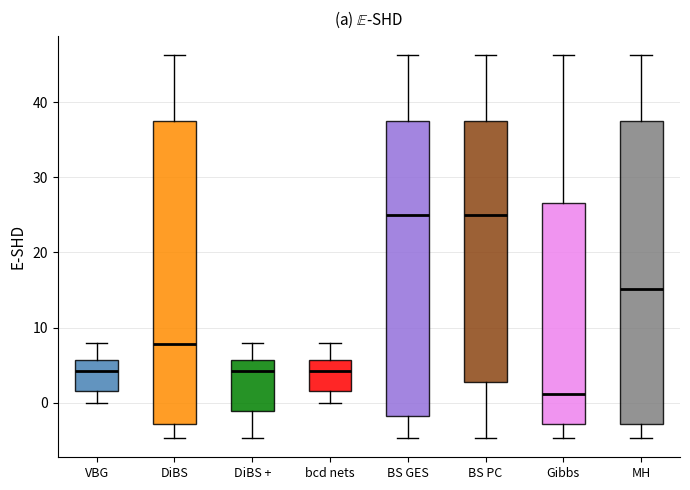

Which box has the lowest median line?

Gibbs